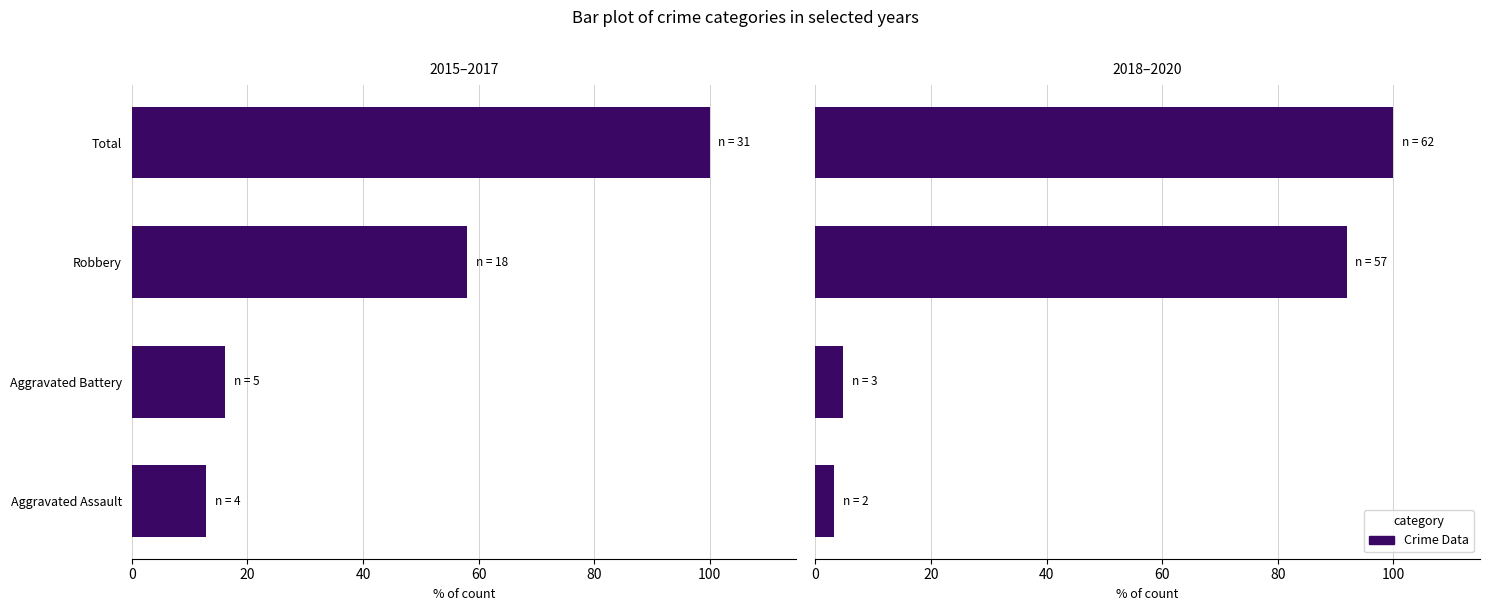

What is the average value?

50.0